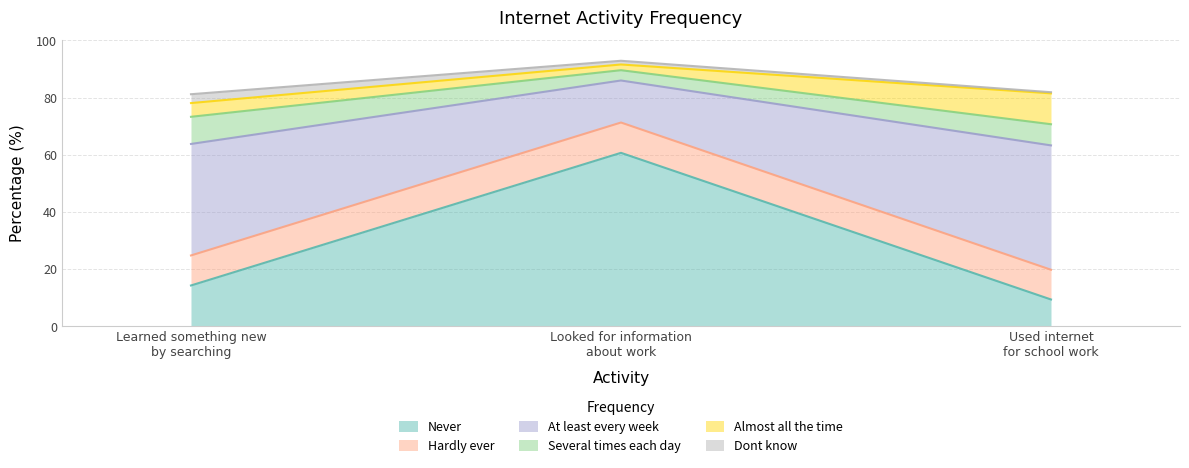

Is it true that Never equals 21.6 at Learned something new
by searching?

False